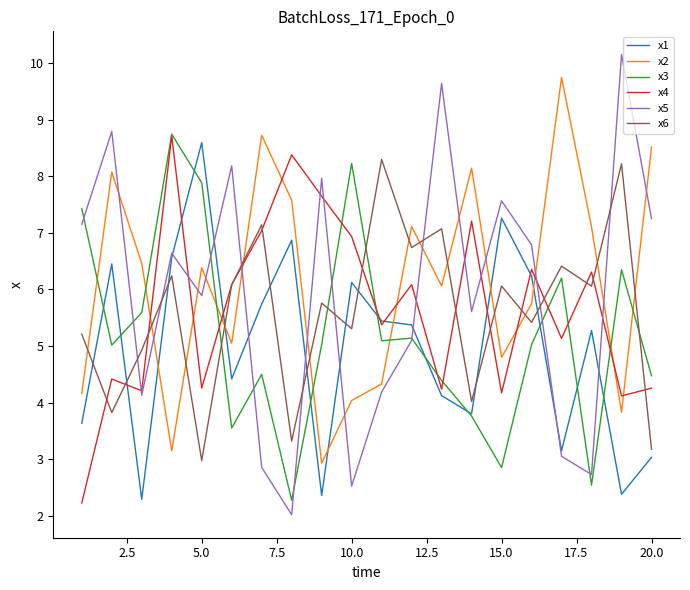

How many distinct data groups are displayed?

6